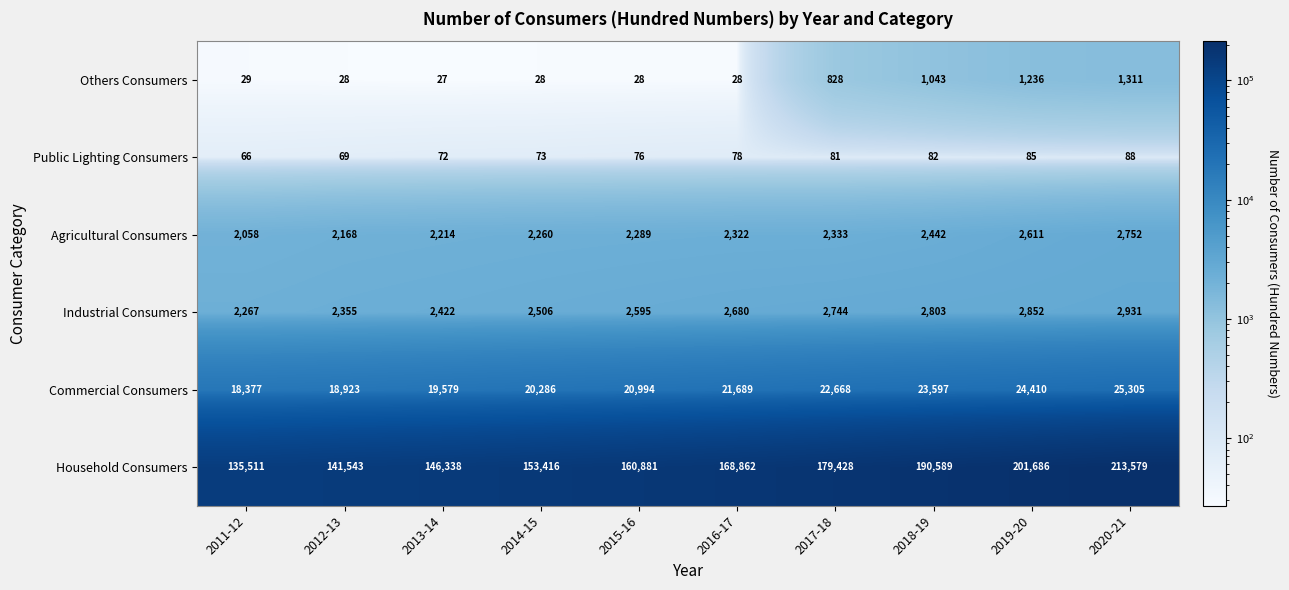

What is the minimum value shown in the chart?

27